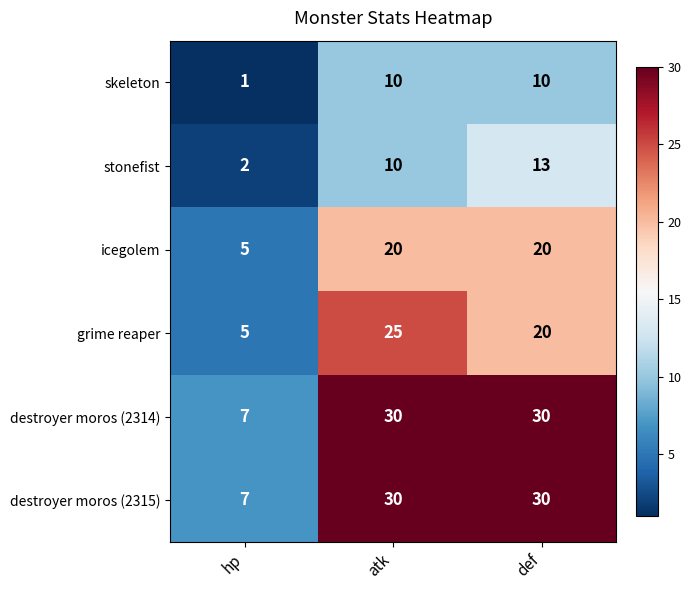

At which label does grime reaper reach its minimum?

hp